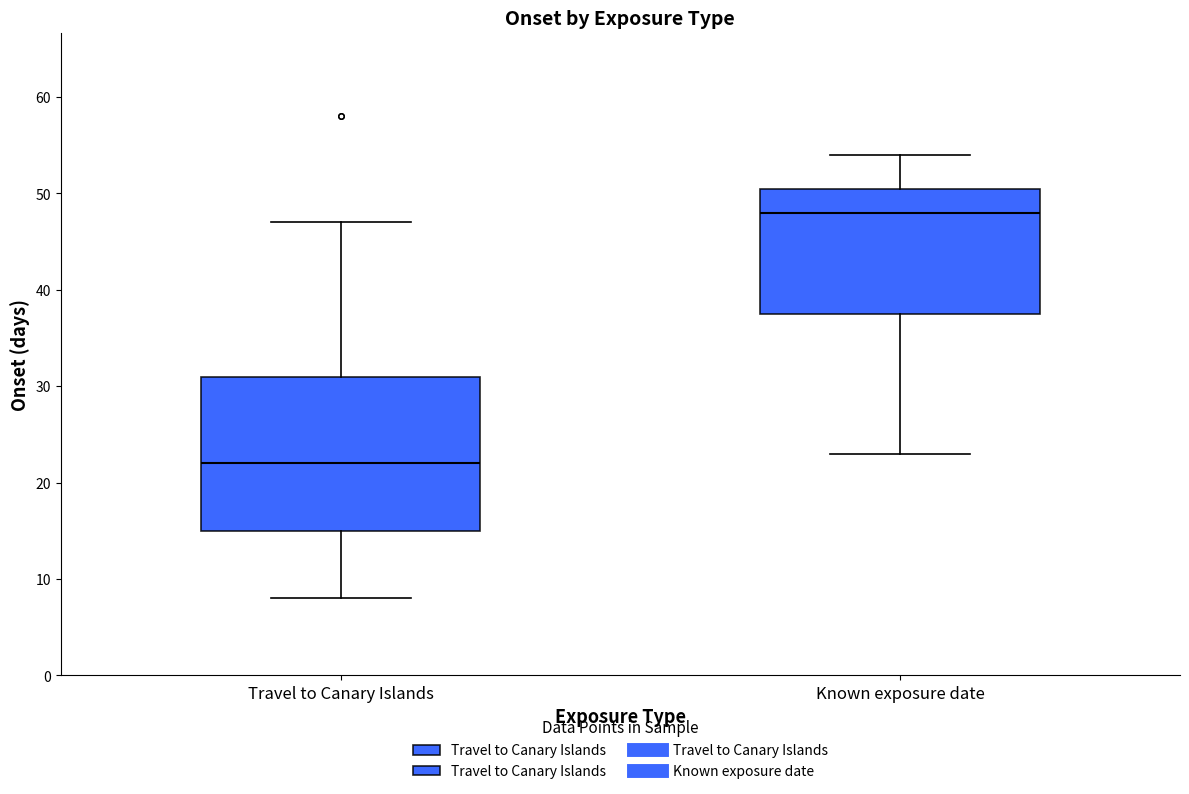

Comparing the boxes themselves (not the whiskers), which one is the tallest?

Travel to Canary Islands